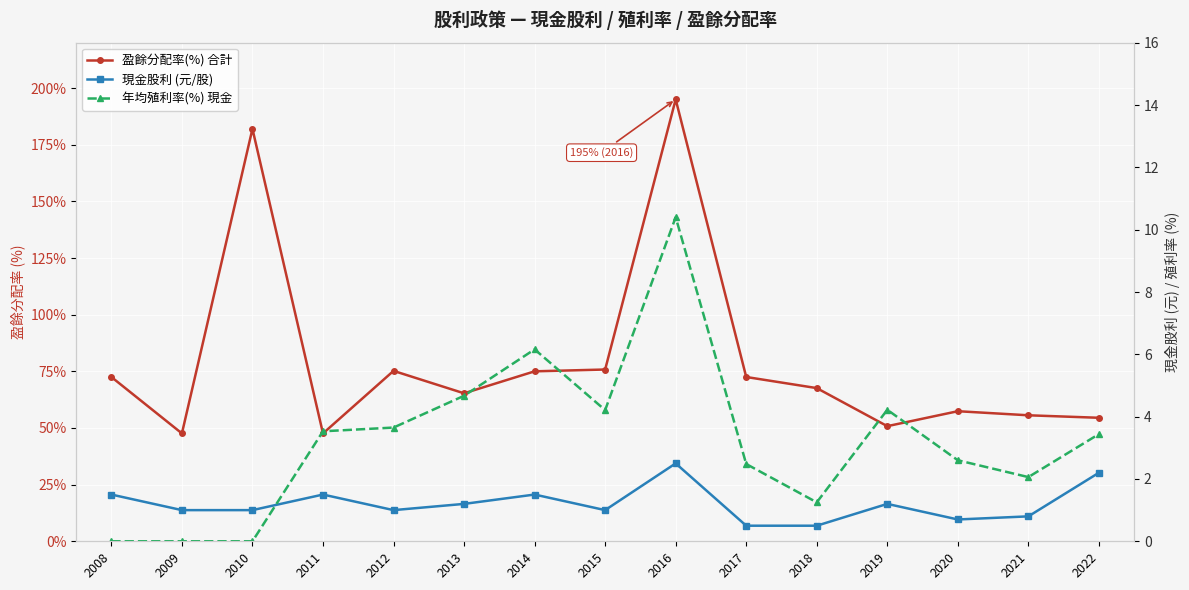

At which label does 年均殖利率(%) 現金 first exceed 3?

2011